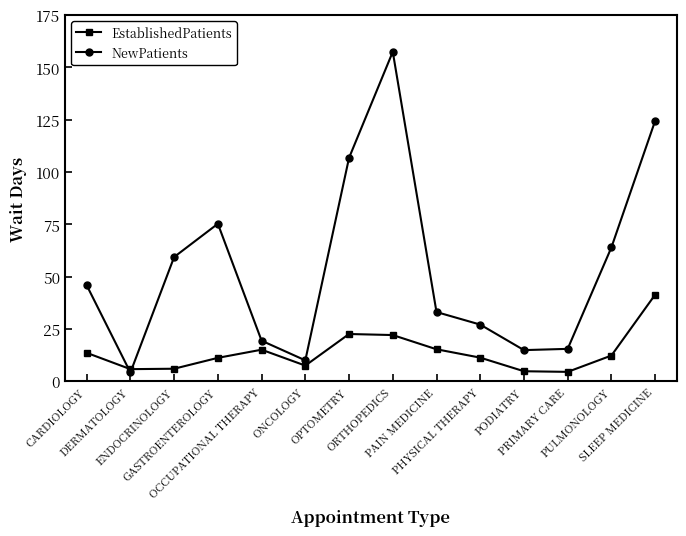

What is the difference between the maximum and minimum values in the EstablishedPatients series?

36.9